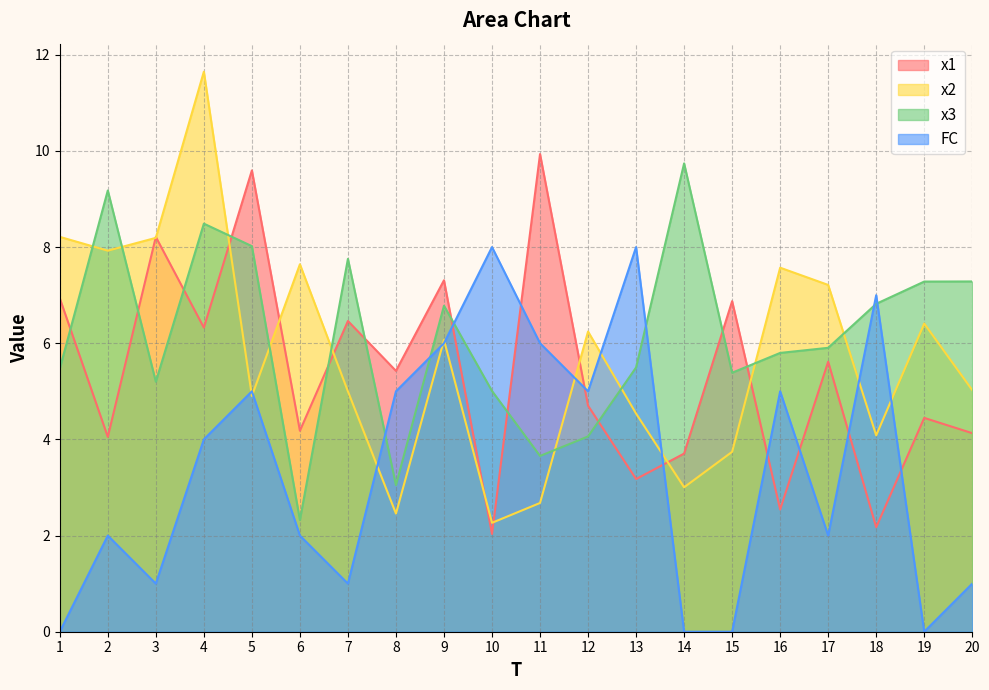

What is the total value across all series at 1?

20.6